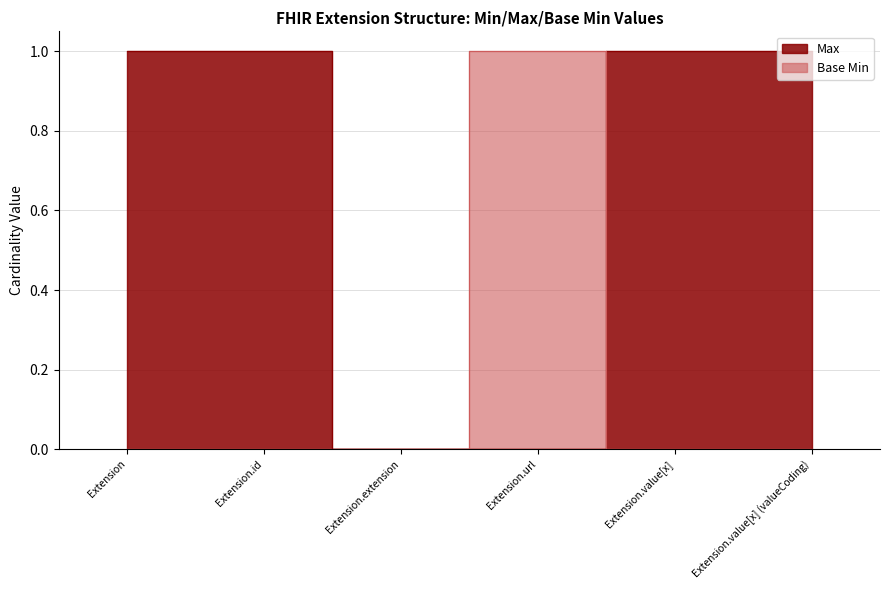

Reading left to right, what are all the values shown in this chart?

Max: 1	1	0	0	1	1
Base Min: 0	0	0	1	0	0